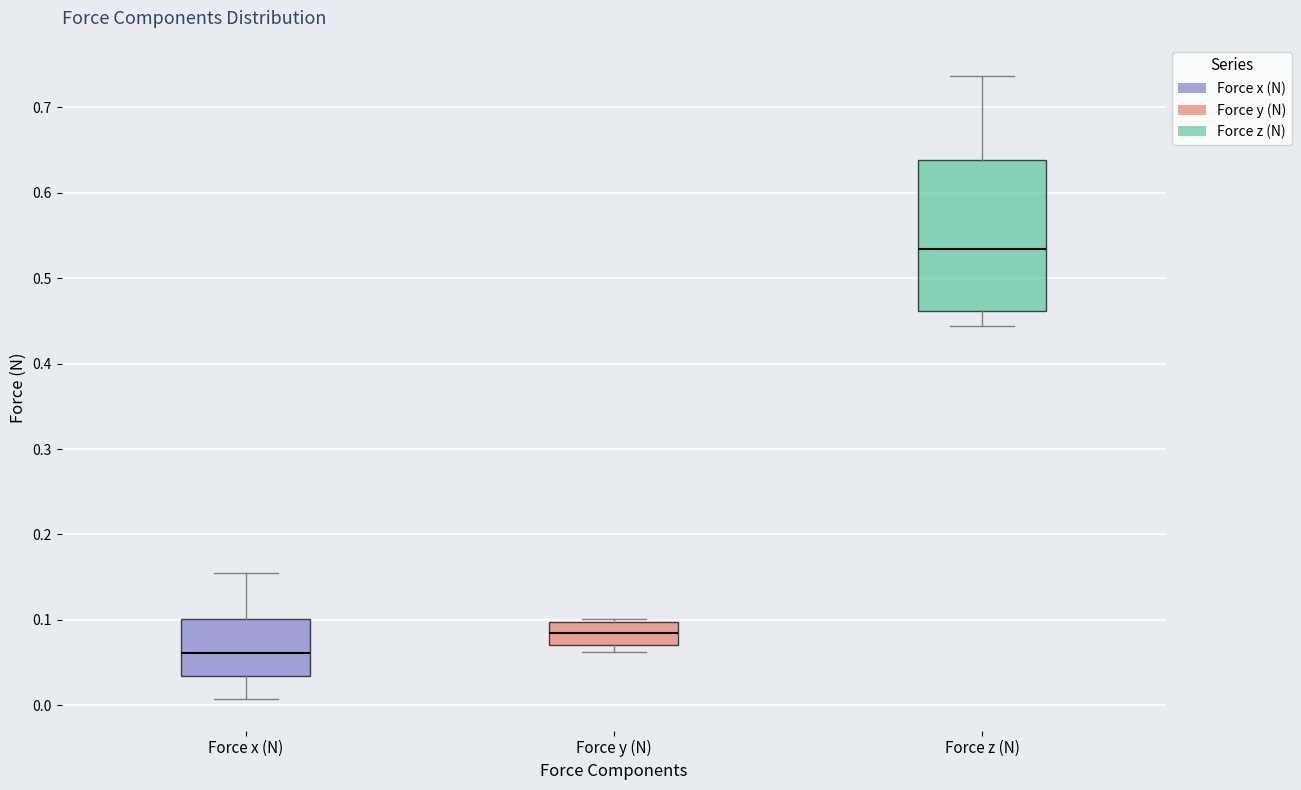

Reading left to right, read every box against the y-axis: the position of its median line, the range the box covers, and the ends of its whiskers. The values are not printed on the chart, so give them approximately, as read against the axis.

Force x (N): median 0.06, box 0.03 to 0.10, whiskers 0.01 to 0.16
Force y (N): median 0.09, box 0.07 to 0.10, whiskers 0.06 to 0.10 (just above the box's upper edge)
Force z (N): median 0.53, box 0.46 to 0.64, whiskers 0.44 to 0.74